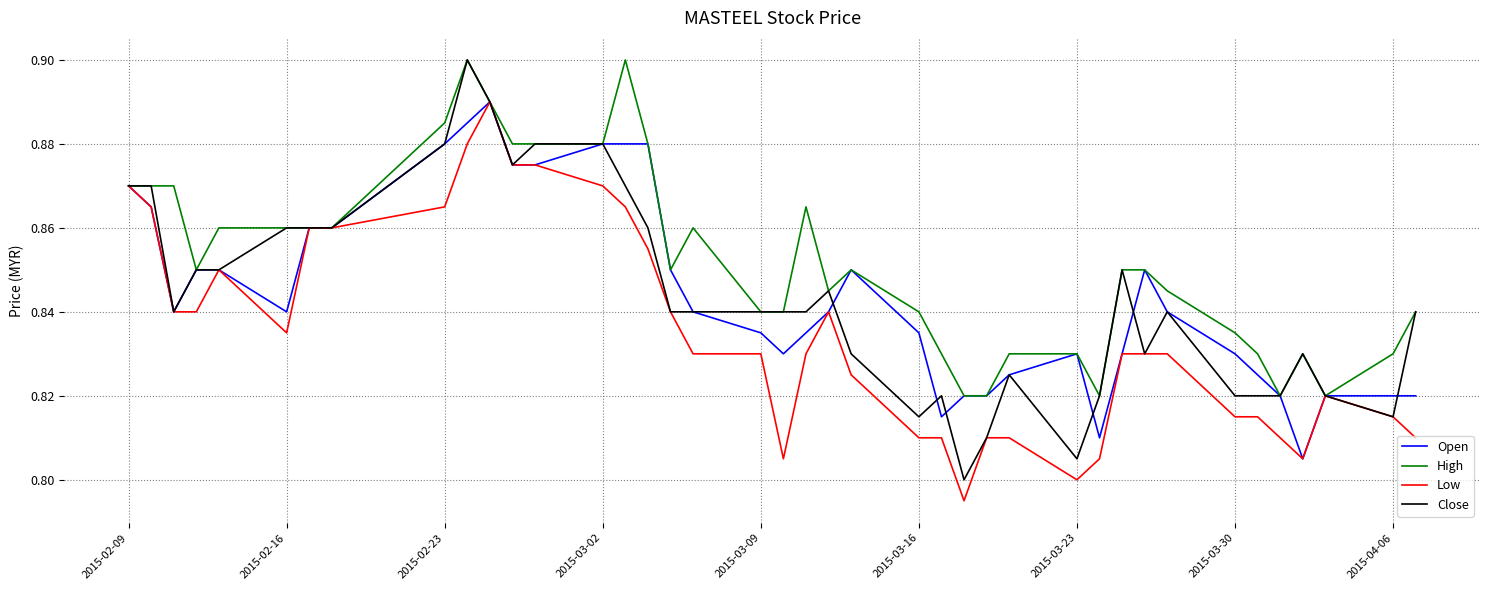

How many lines are shown in the chart?

4